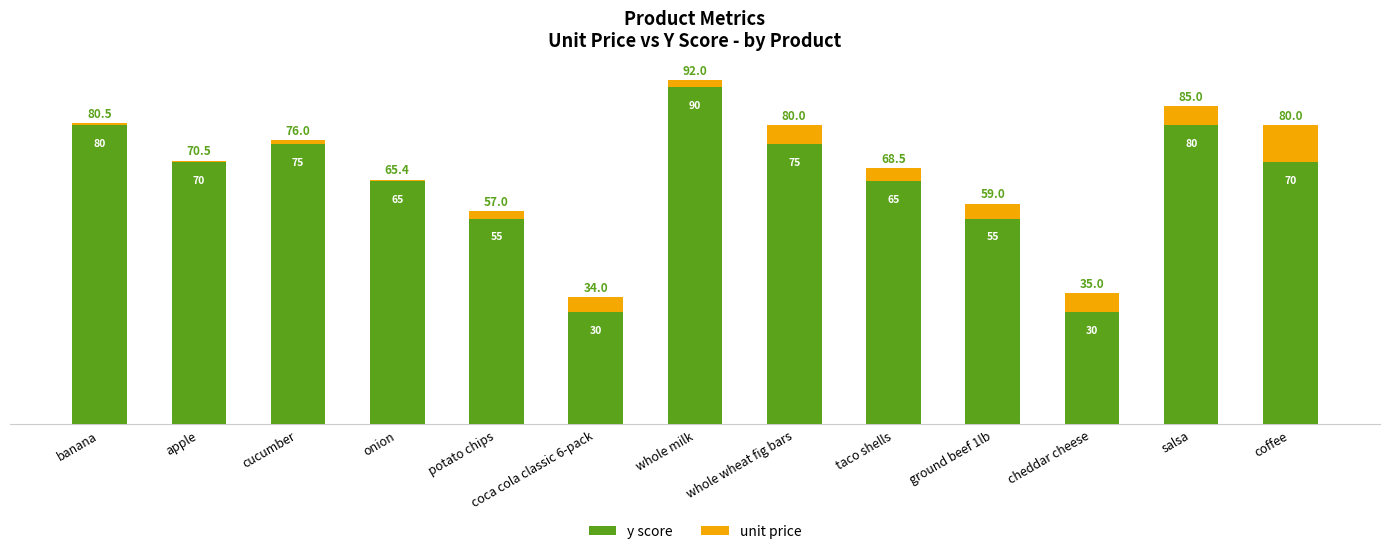

What is the total value across all series at coca cola classic 6-pack?

34.0